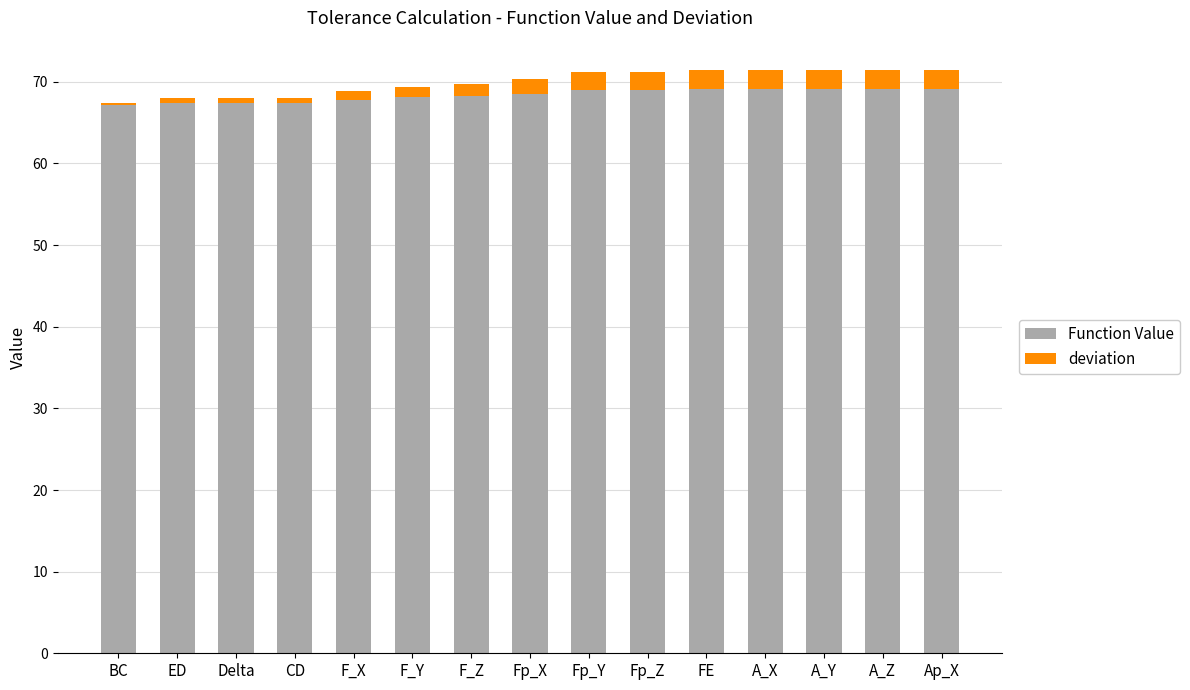

What is the approximate value of Function Value at Fp_Z?

69.0